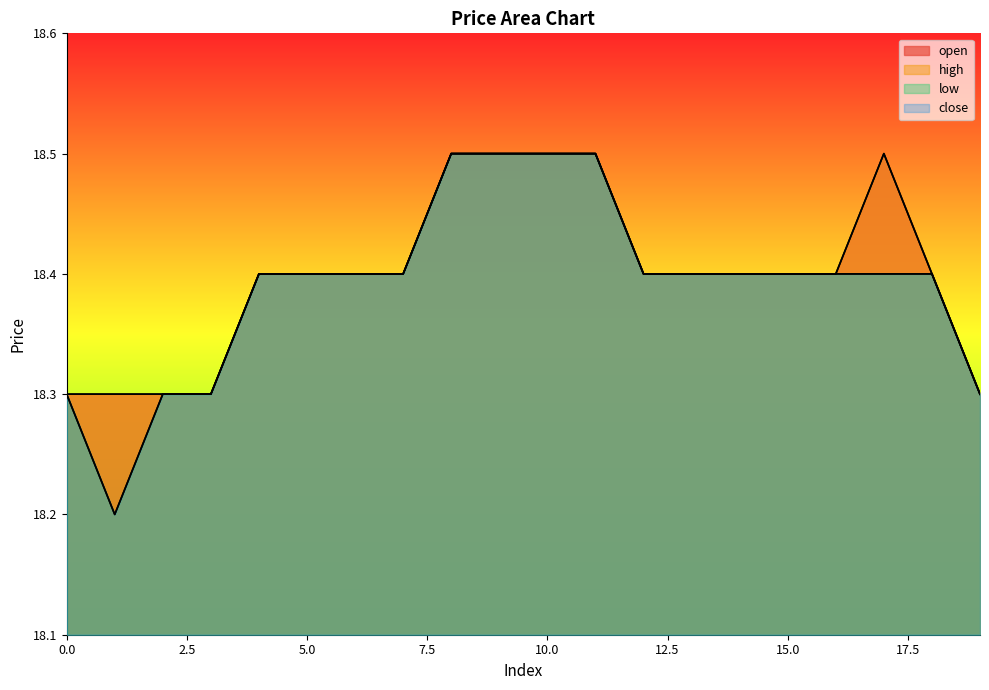

List the labels in order of close value, largest first.

8, 9, 10, 11, 4, 5, 6, 7, 12, 13, 14, 15, 16, 17, 18, 0, 2, 3, 19, 1